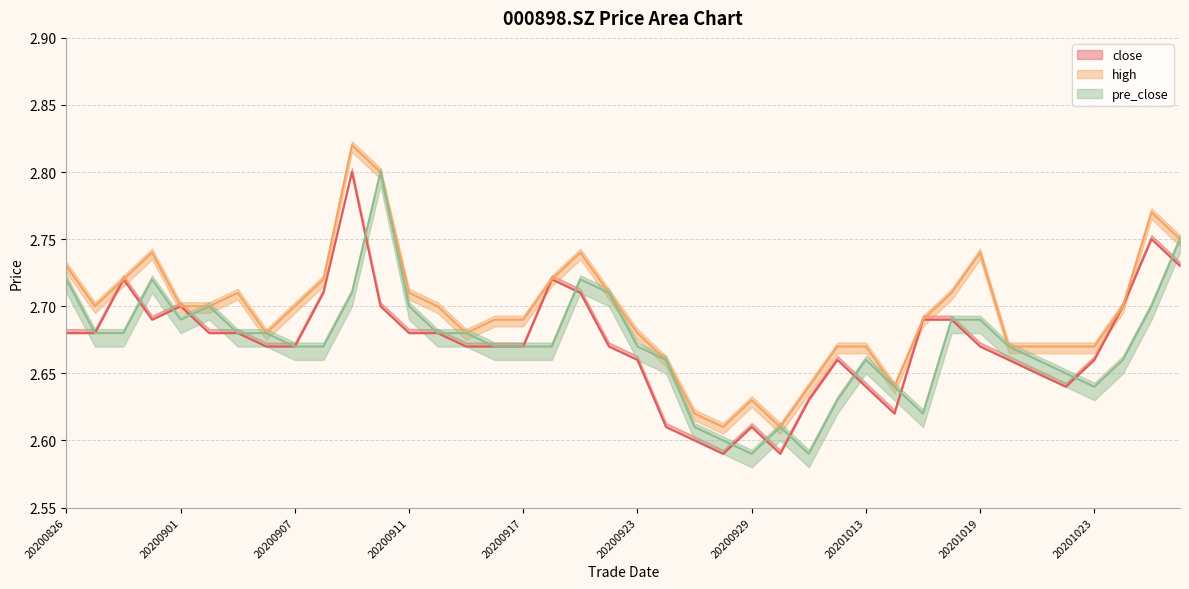

Which series has the largest range (max minus min)?

close